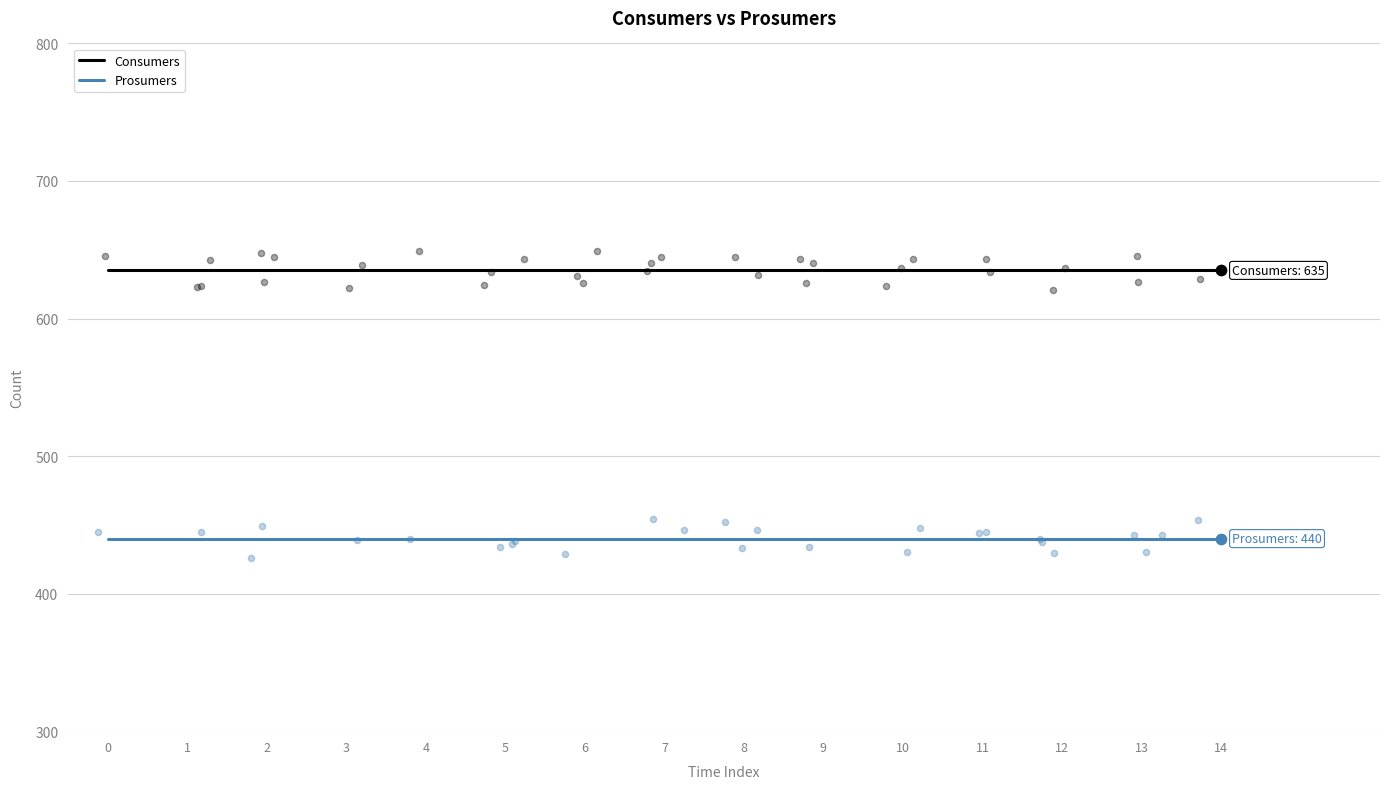

What are all the series names shown in the legend?

Consumers, Prosumers